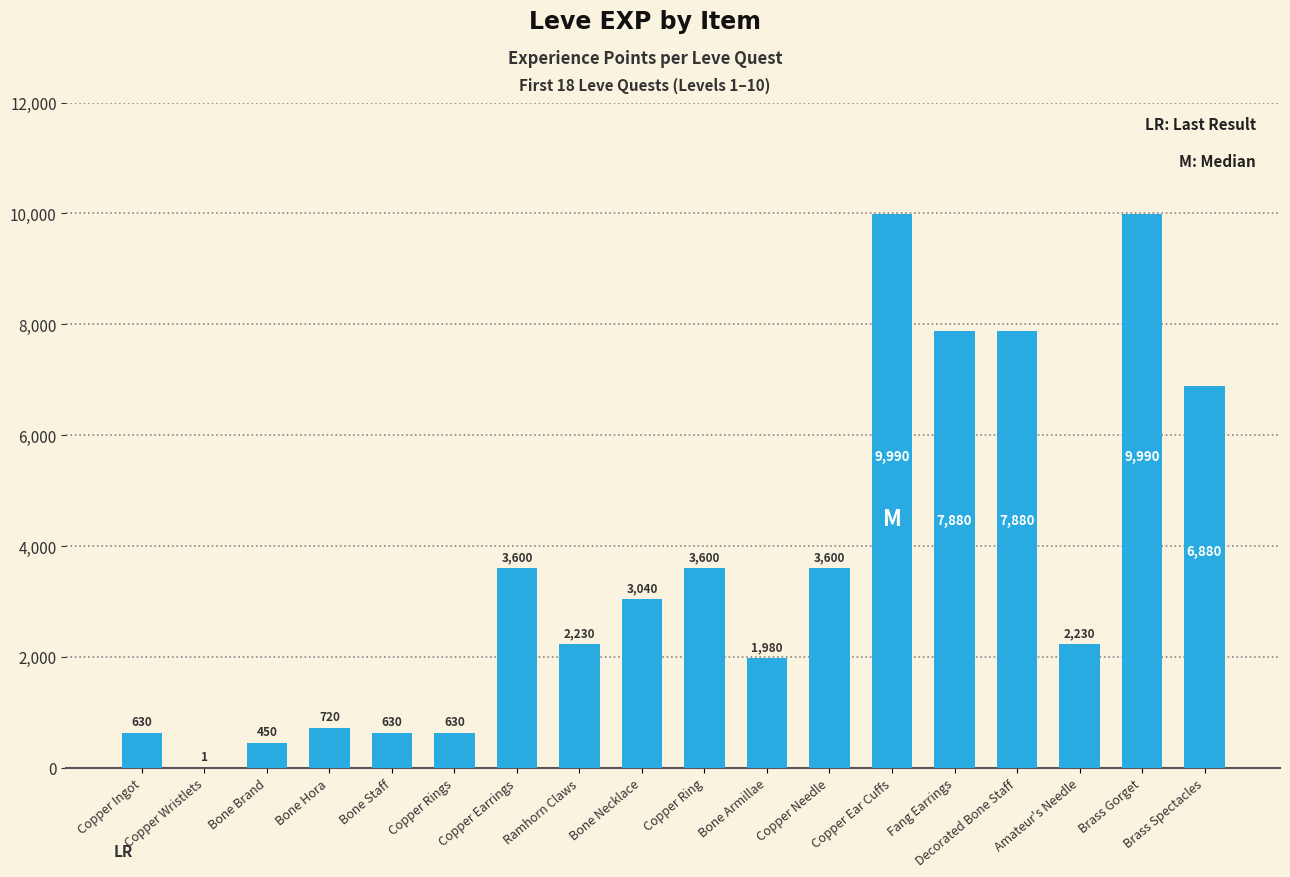

Reading right to left, transcribe all the data shown in this chart.

Brass Spectacles=6880	Brass Gorget=9990	Amateur's Needle=2230	Decorated Bone Staff=7880	Fang Earrings=7880	Copper Ear Cuffs=9990	Copper Needle=3600	Bone Armillae=1980	Copper Ring=3600	Bone Necklace=3040	Ramhorn Claws=2230	Copper Earrings=3600	Copper Rings=630	Bone Staff=630	Bone Hora=720	Bone Brand=450	Copper Wristlets=1	Copper Ingot=630